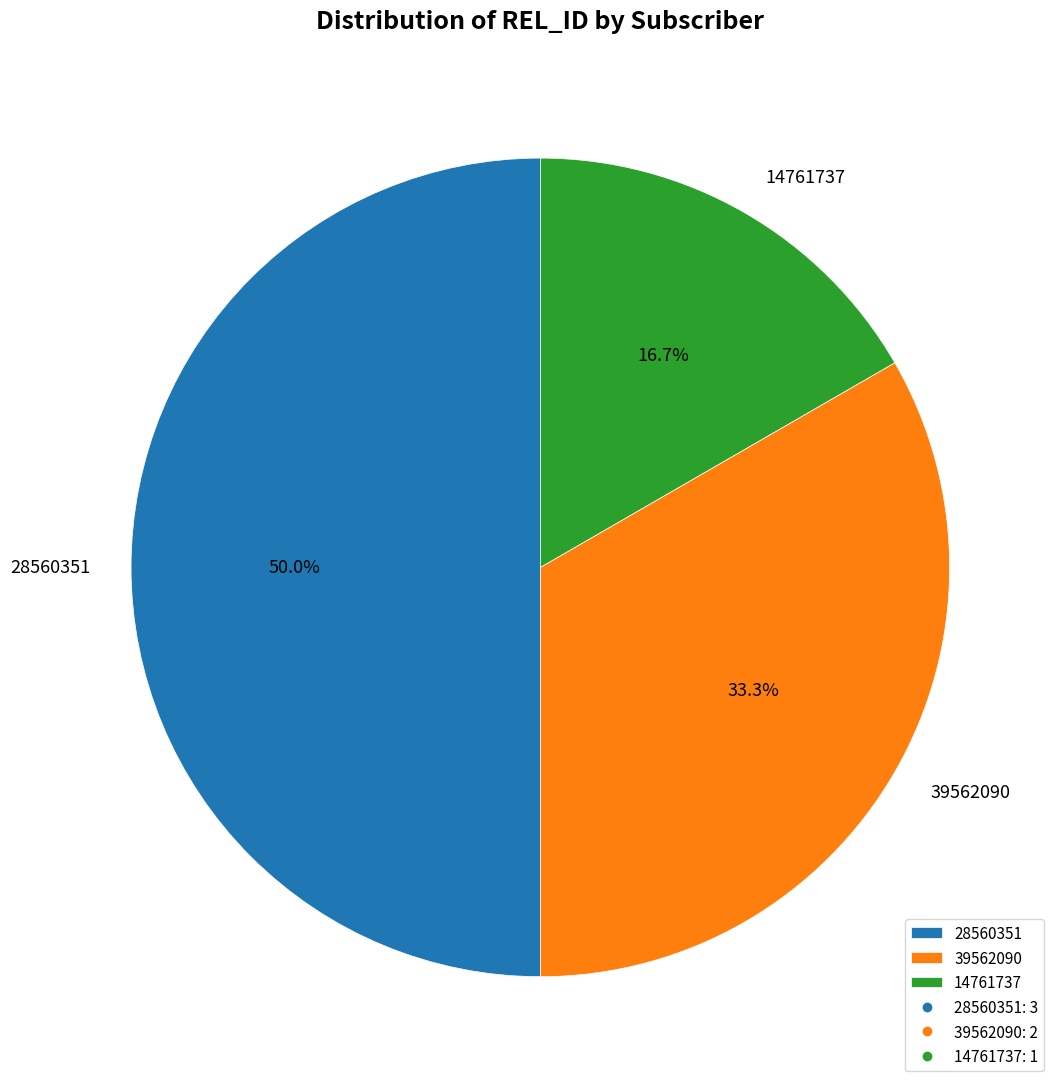

Between 28560351 and 39562090, which is larger?

28560351